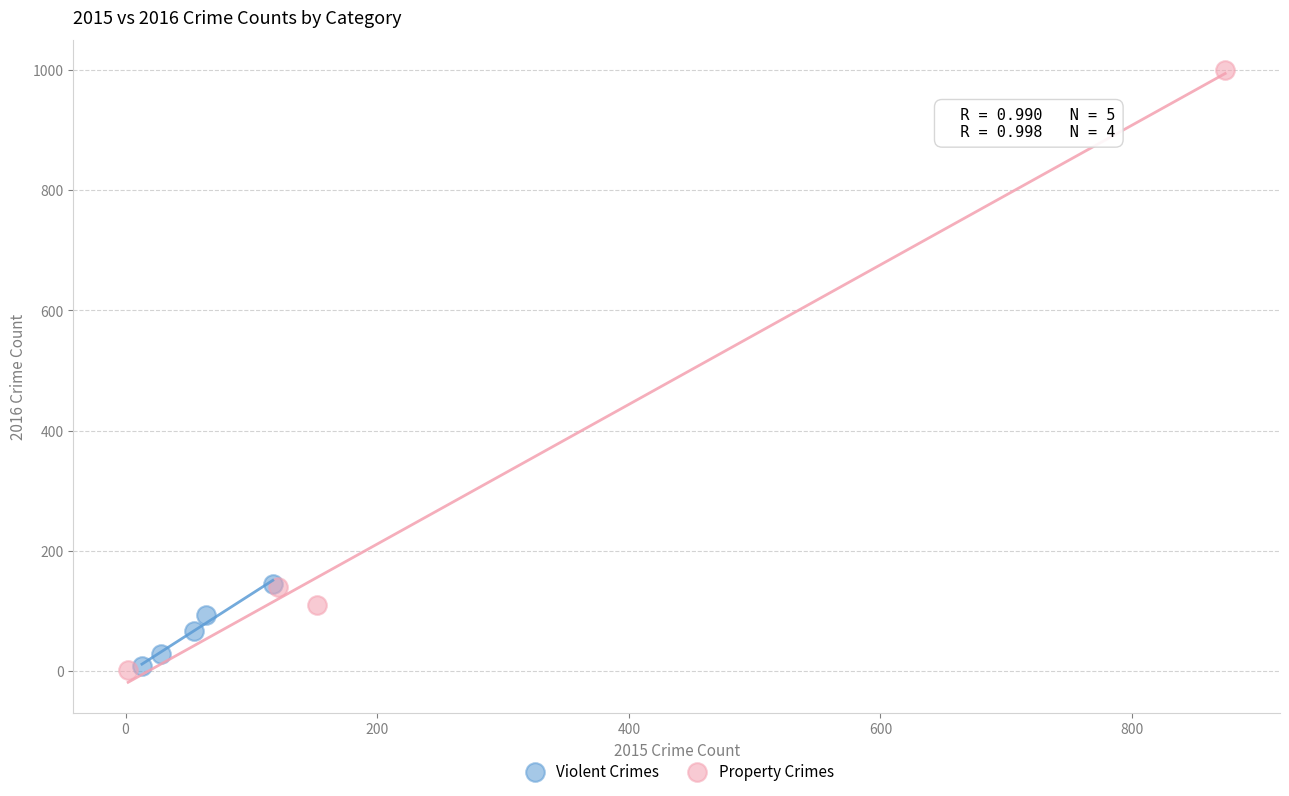

Which series has the largest Y range (max minus min)?

Property Crimes